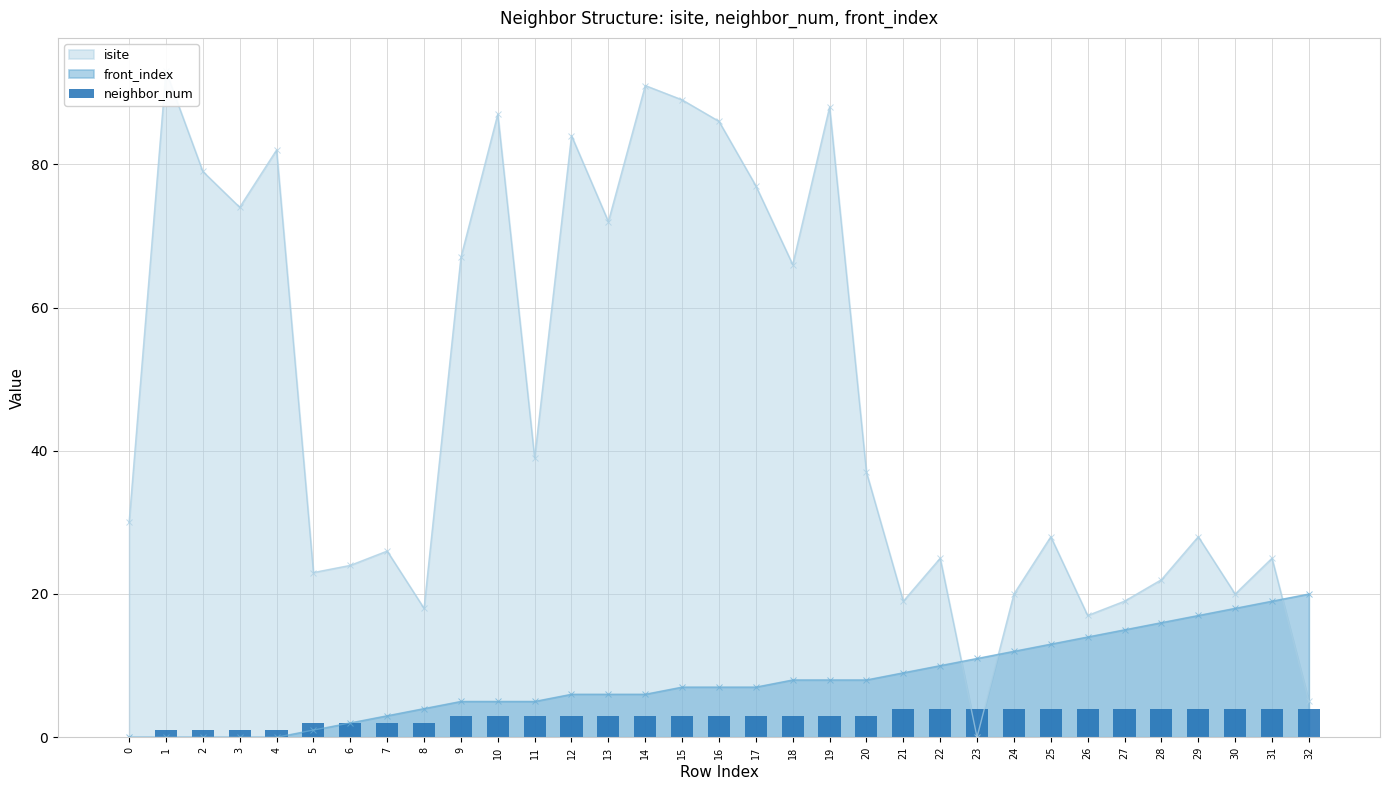

Does the chart contain stacked bars?

No